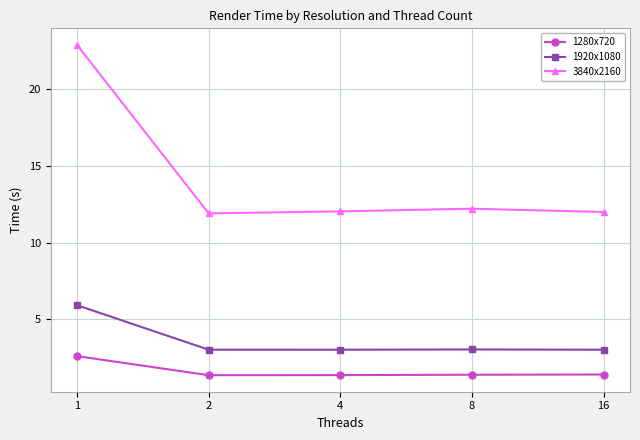

What is the highest value of the 1280x720 series?

2.6